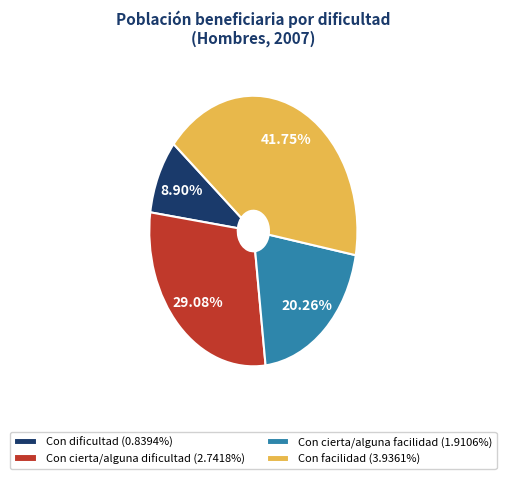

To the nearest percent, what is the average slice percentage?

25%